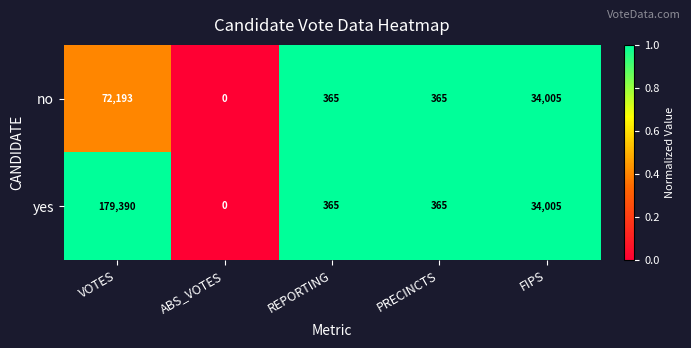

Reading right to left, list all the values displayed in this chart.

no: FIPS=34005	PRECINCTS=365	REPORTING=365	ABS_VOTES=0	VOTES=72193
yes: FIPS=34005	PRECINCTS=365	REPORTING=365	ABS_VOTES=0	VOTES=179390